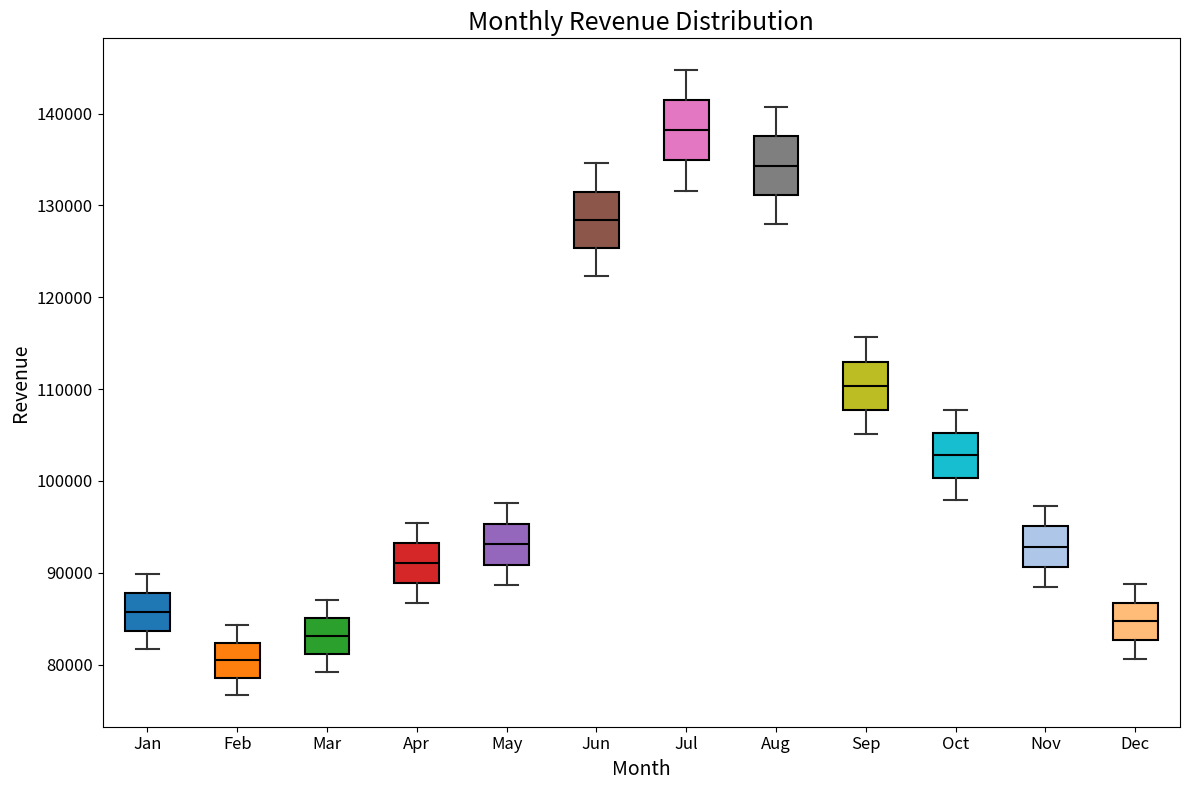

Which box's median line is the highest?

Jul